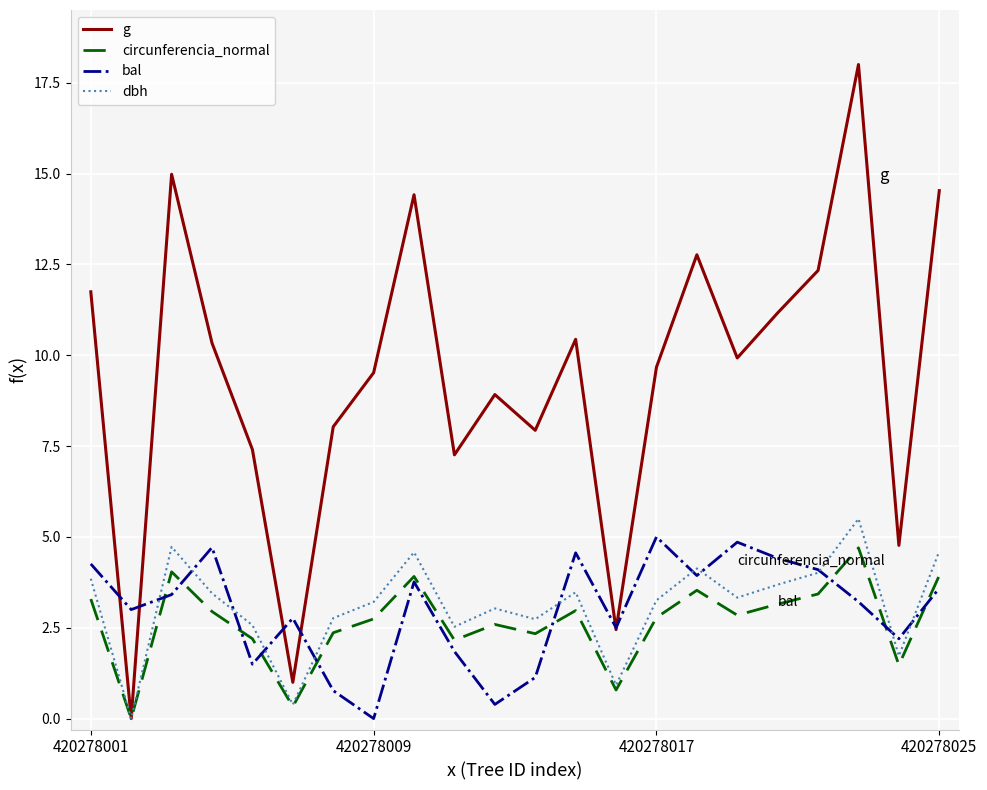

Which series has the widest spread of values?

g